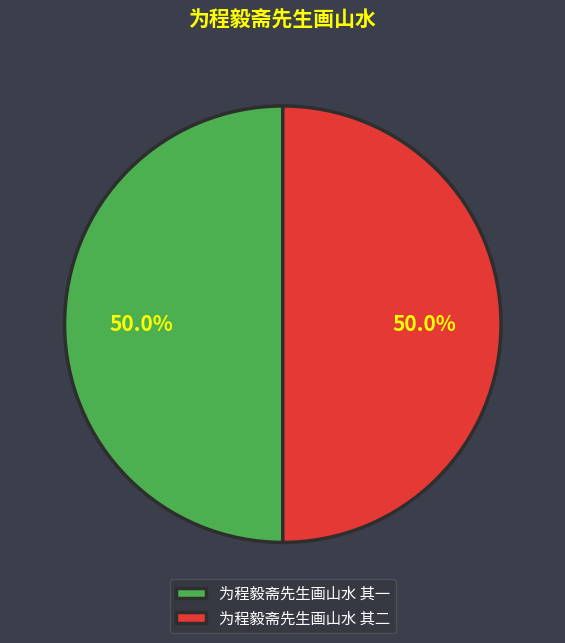

Approximately how many times larger is the value at 为程毅斋先生画山水 其一 compared to 为程毅斋先生画山水 其二?

1.0